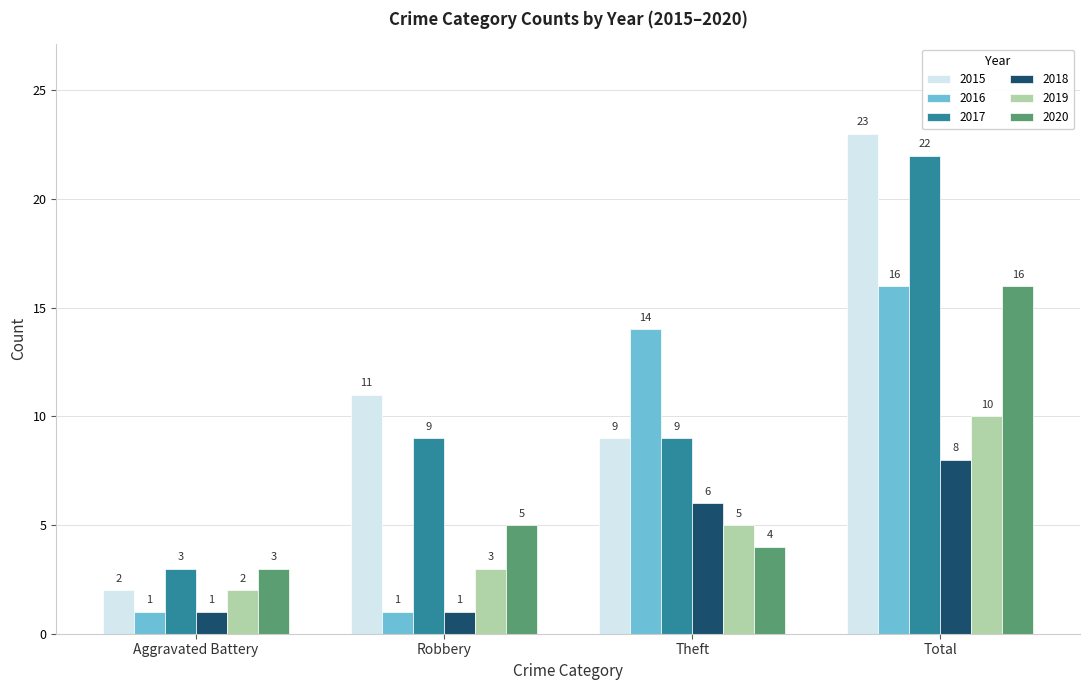

Which category has the lowest value in the 2019 series?

Aggravated Battery